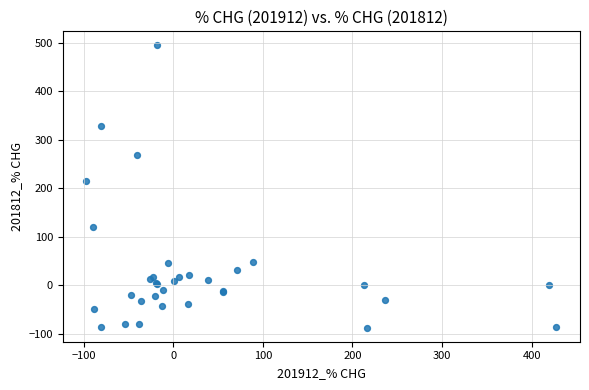

What Y value in the scatter plot is closest to 203?

216.0